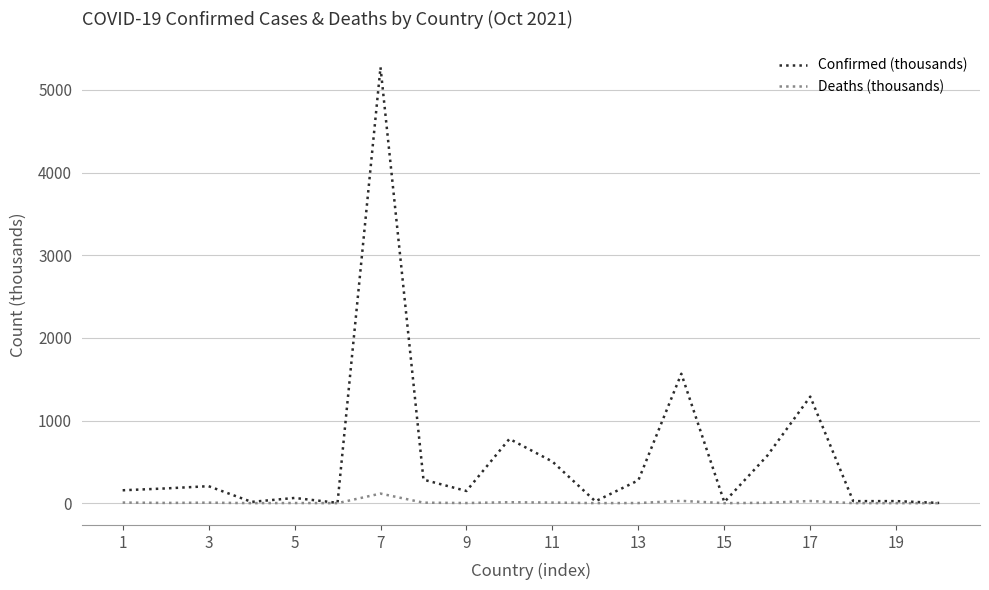

Which series has the largest range (max minus min)?

Confirmed (thousands)